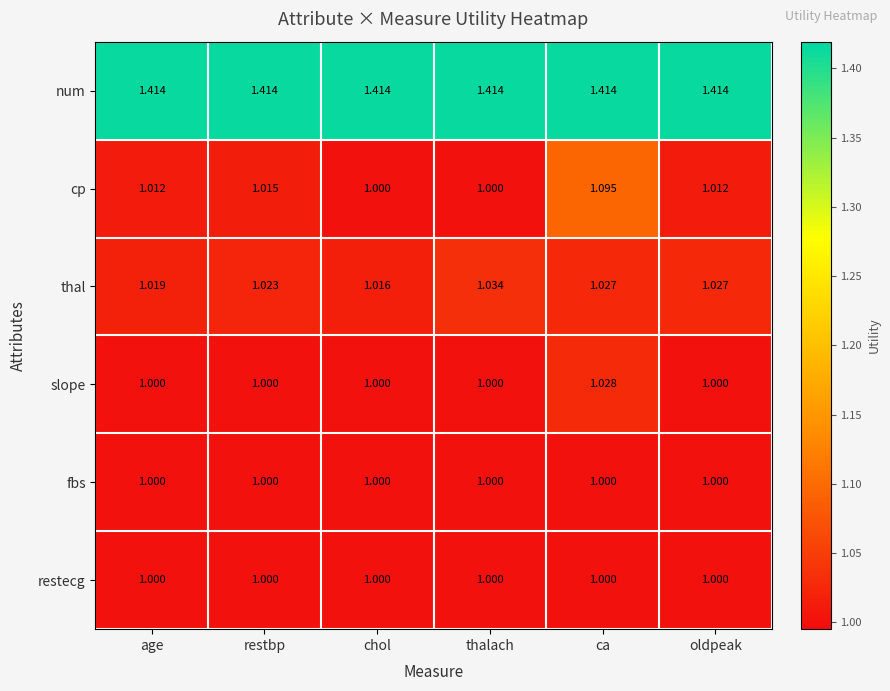

What is the difference between the highest and lowest values at chol?

0.4